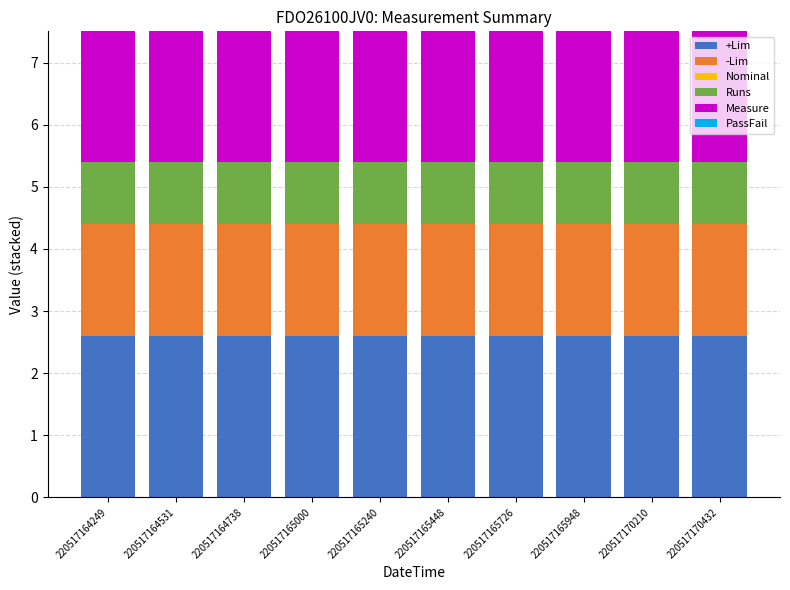

What is the minimum value for +Lim?

2.6